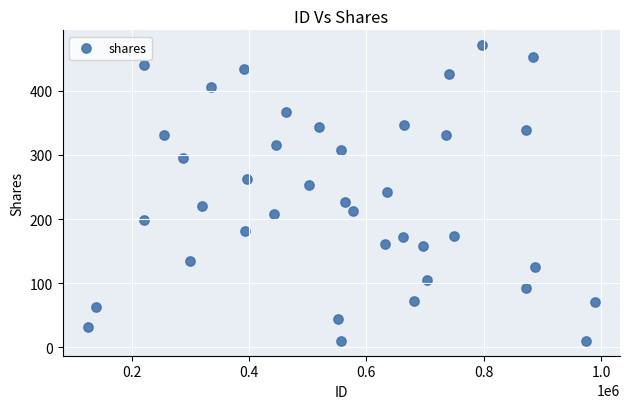

How many points are shown in the scatter plot?

39